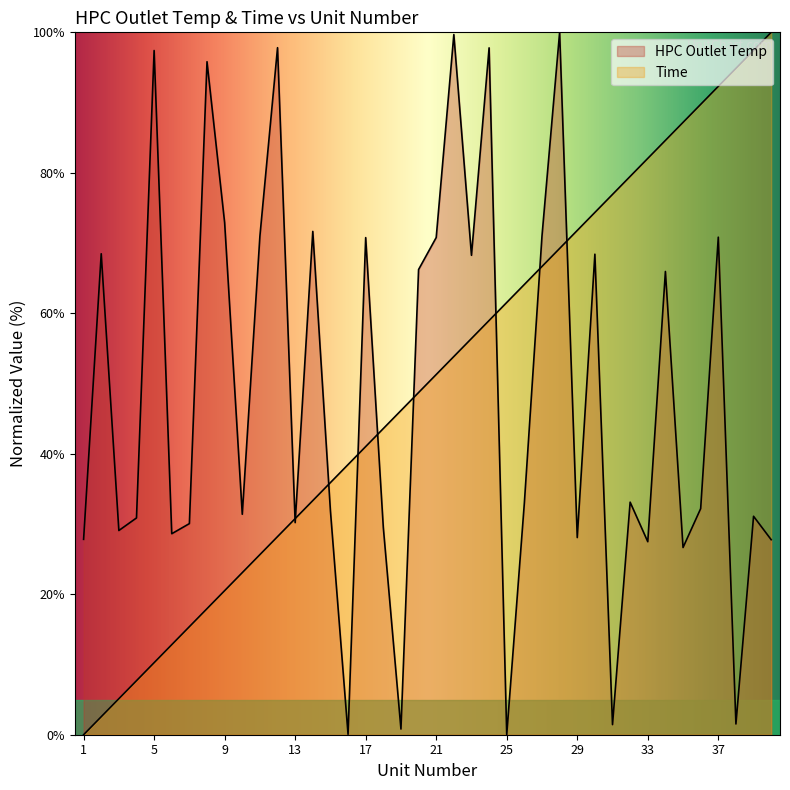

At which label is Time closest to 50?

21